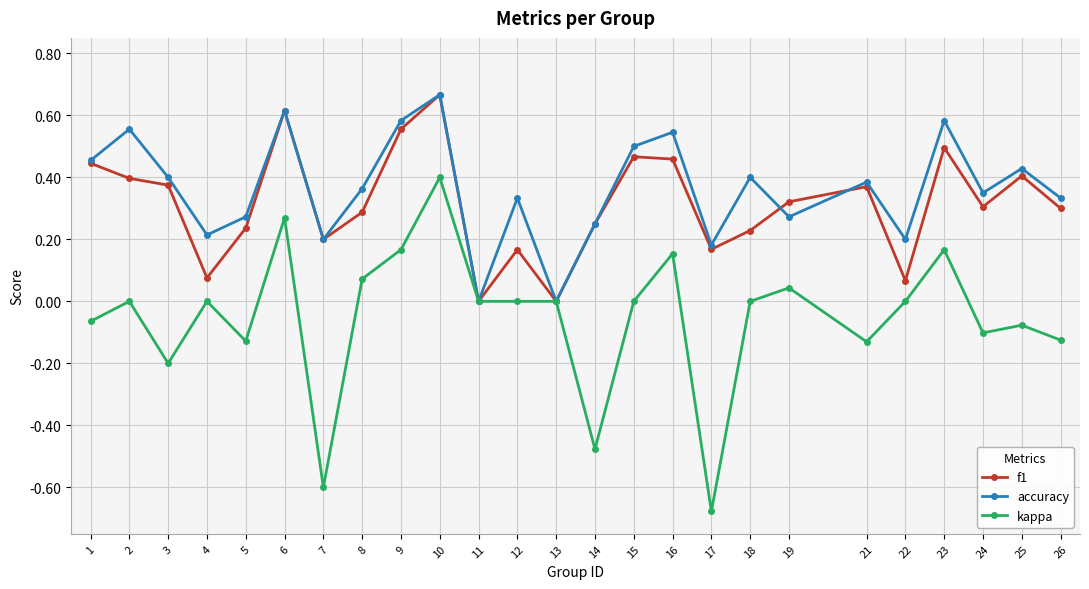

Does the chart display data point markers on the line(s)?

Yes